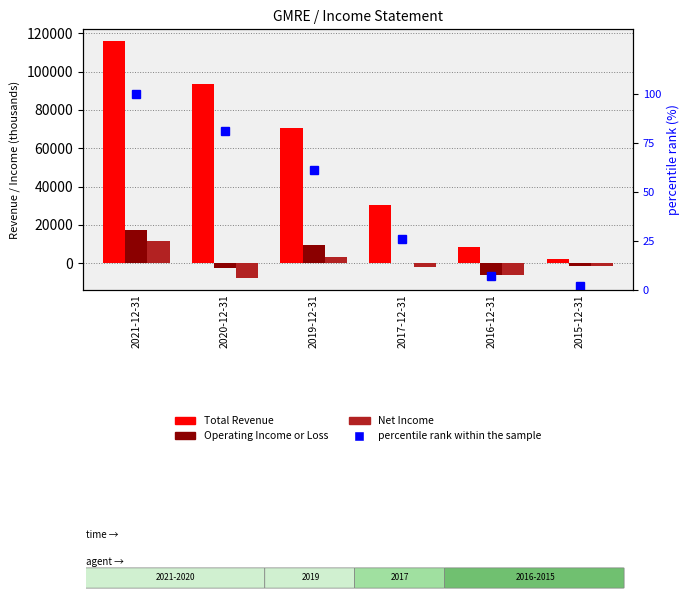

What is the difference between the highest and lowest values at 2021-12-31?

115800.0